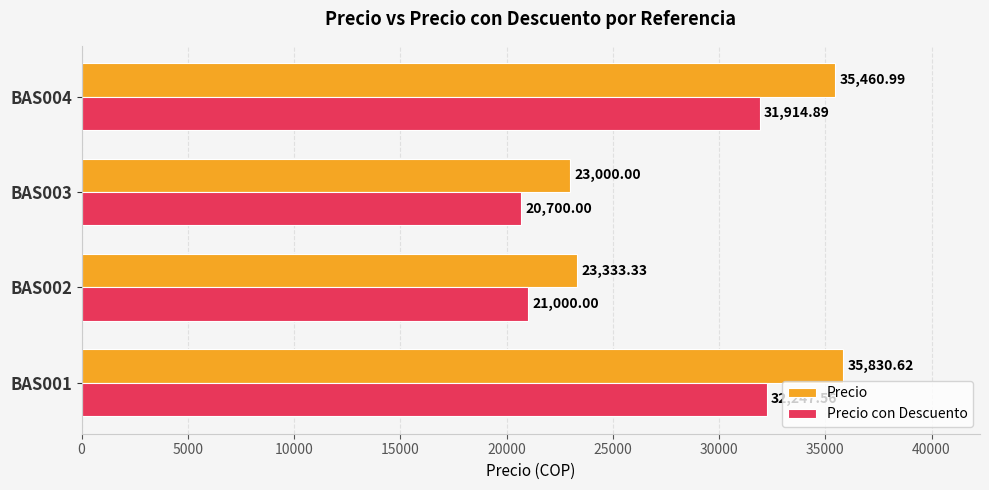

How many series are shown in this chart?

2